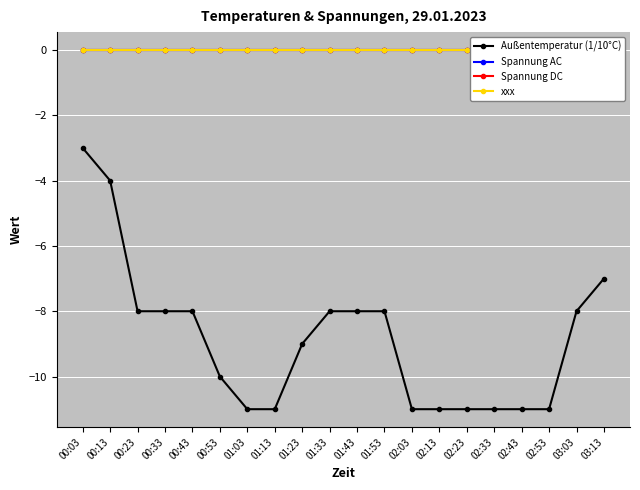

What is the value of the Außentemperatur (1/10°C) point at the 7th from the left?

-11